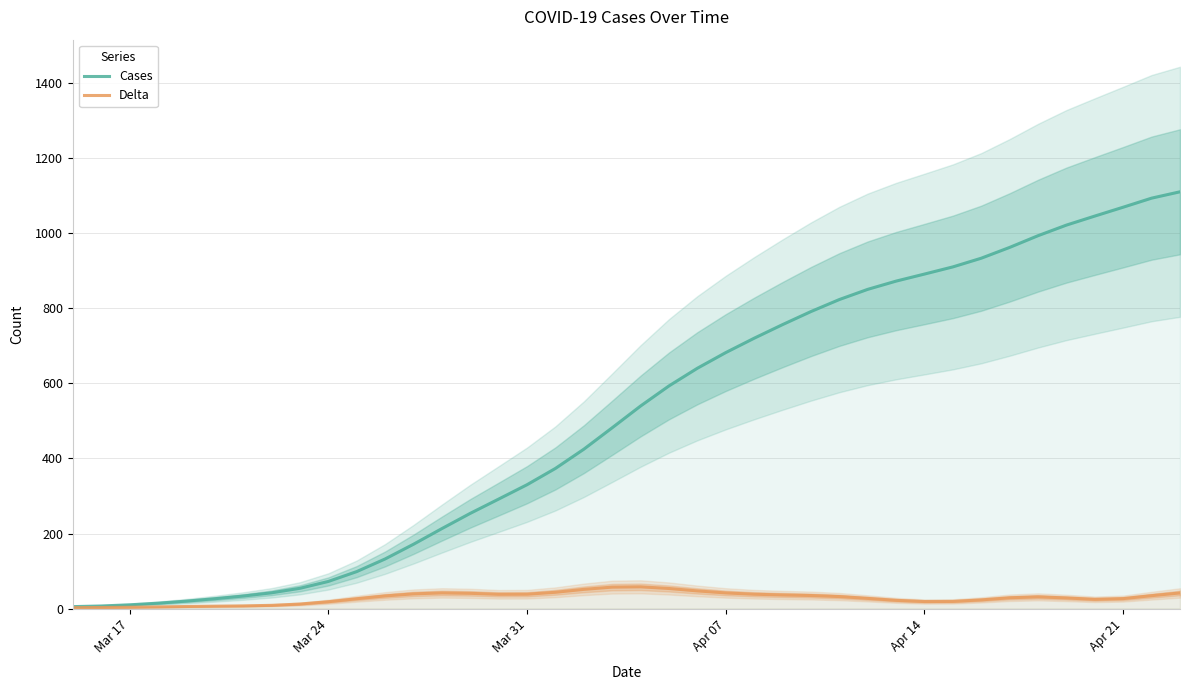

What is the highest value of the Delta series?

58.0